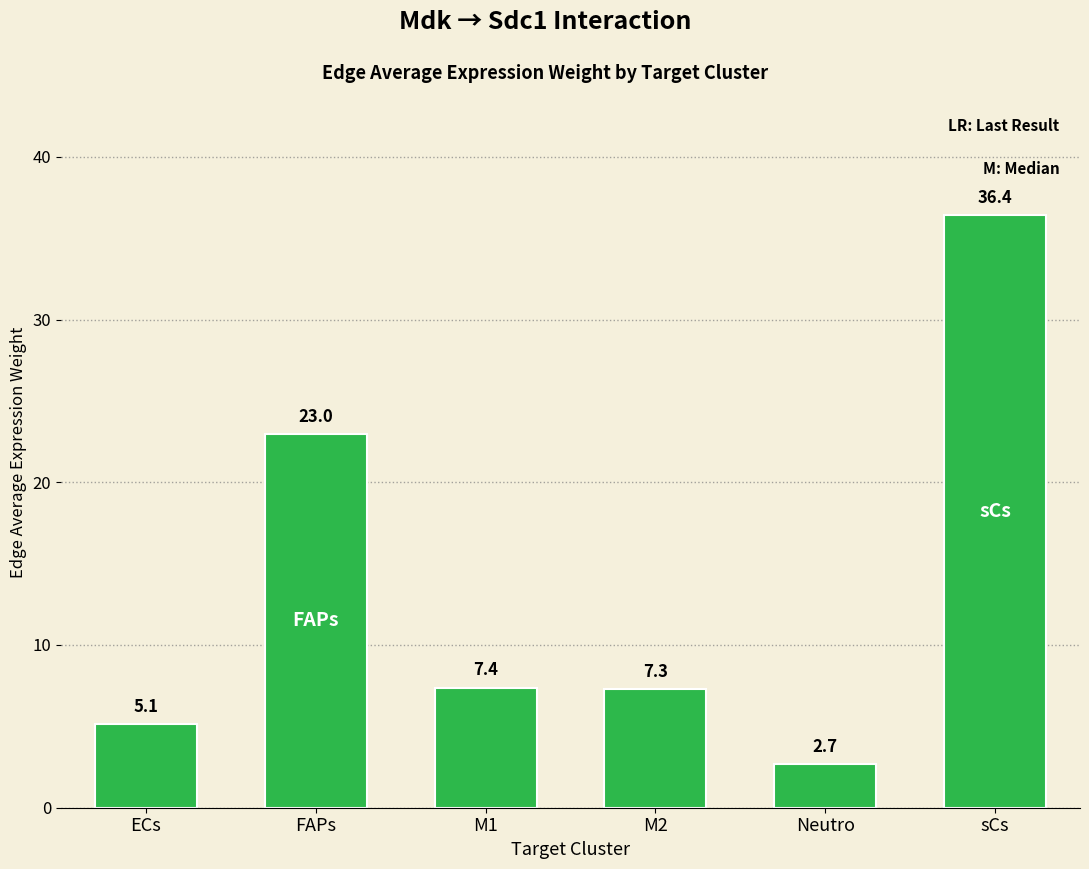

Between ECs and FAPs, which is larger?

FAPs